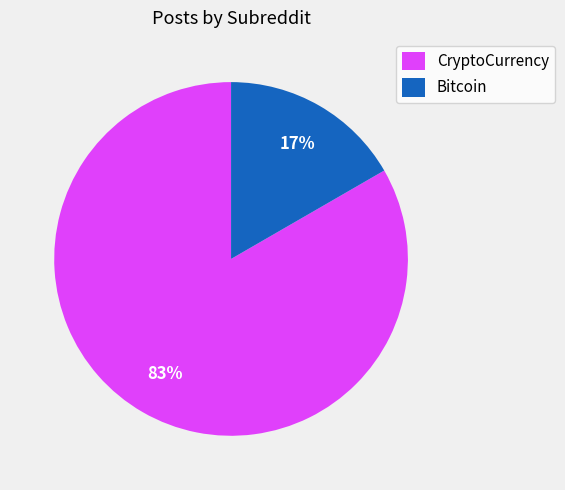

Combined, do CryptoCurrency and Bitcoin account for over 50%?

Yes